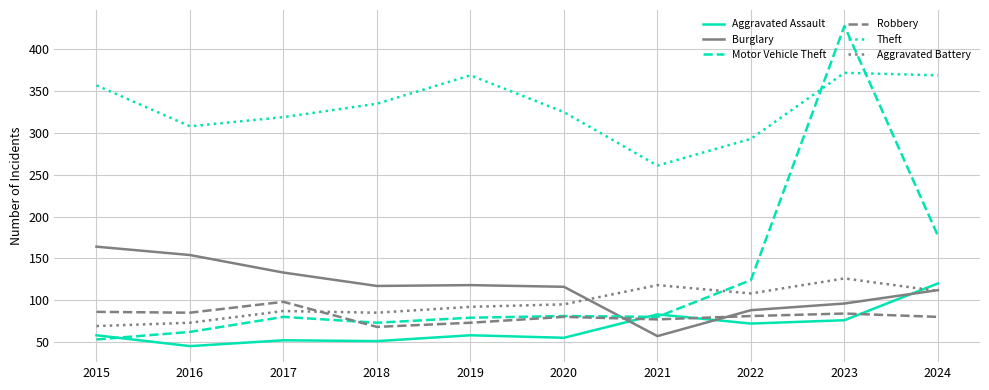

True or false: Robbery and Aggravated Battery cross at least once.

True